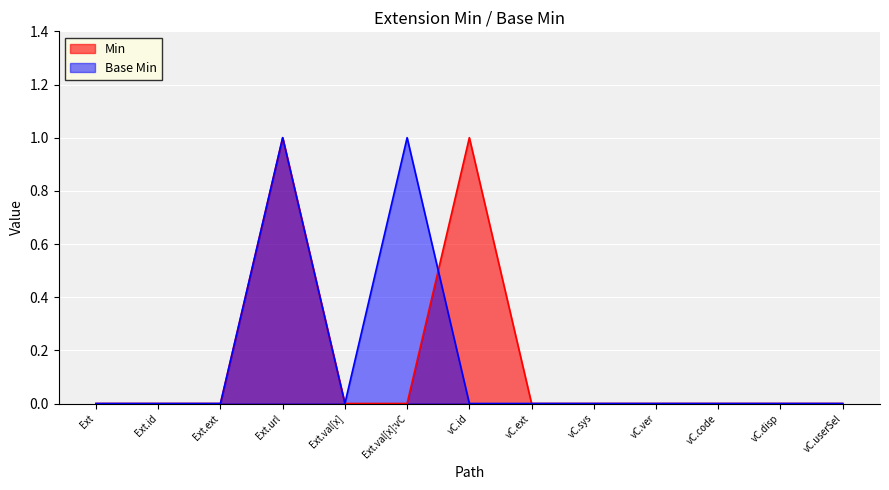

What position from the left is Ext.val[x]?

5